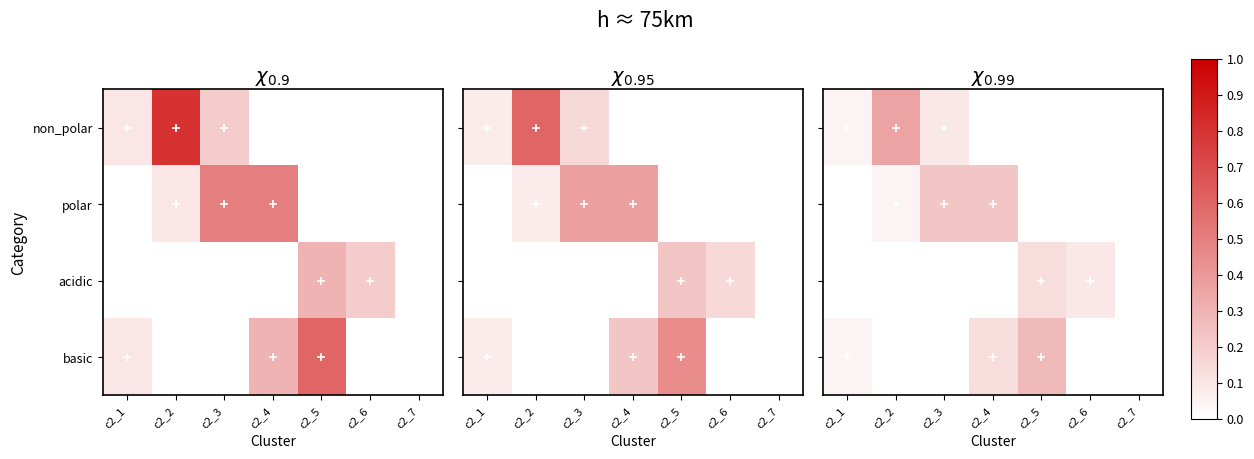

At c2_6, list the series in order from largest to smallest.

acidic, non_polar, polar, basic